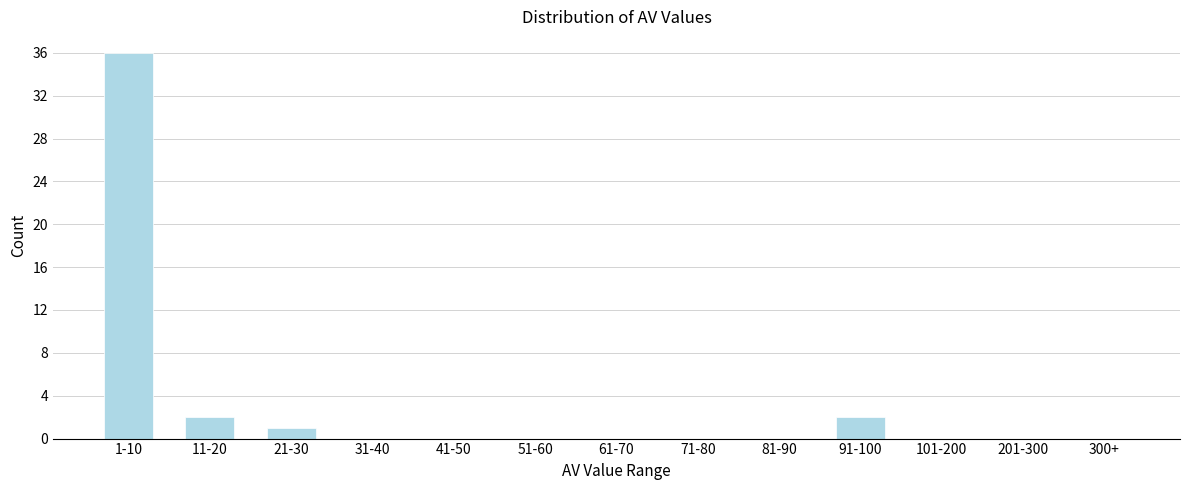

Reading right to left, transcribe all the data shown in this chart.

300+=0	201-300=0	101-200=0	91-100=2	81-90=0	71-80=0	61-70=0	51-60=0	41-50=0	31-40=0	21-30=1	11-20=2	1-10=36